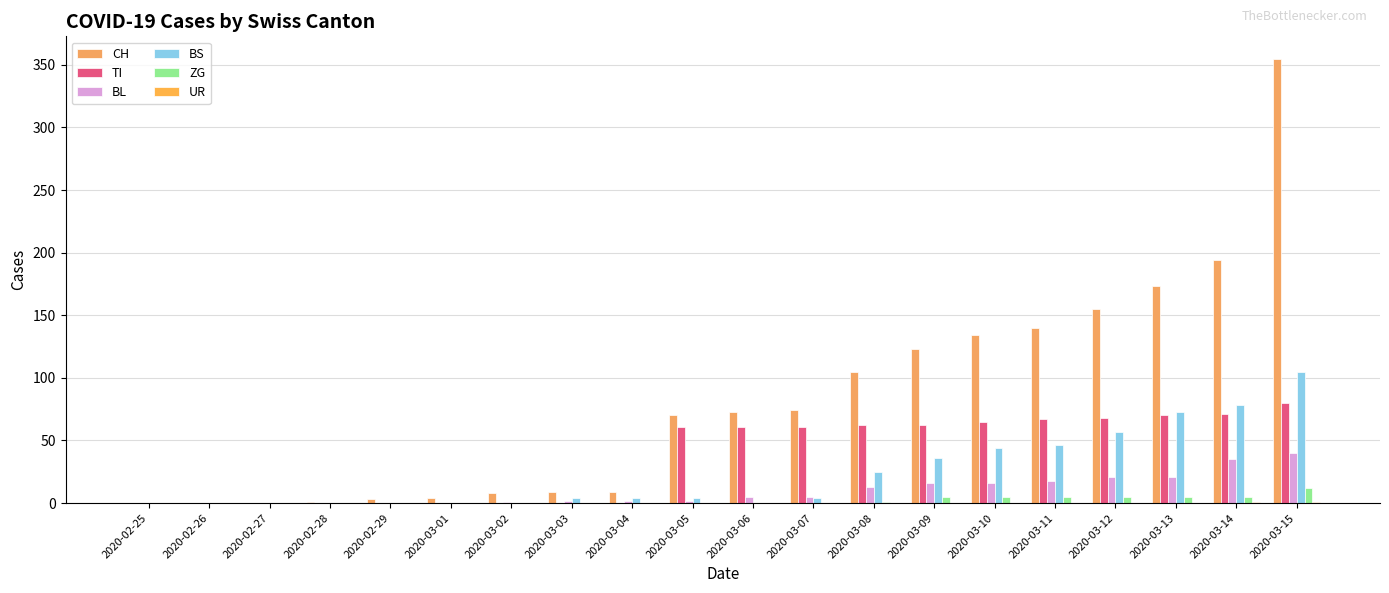

What is the label of the 4th bar from the right?

2020-03-12